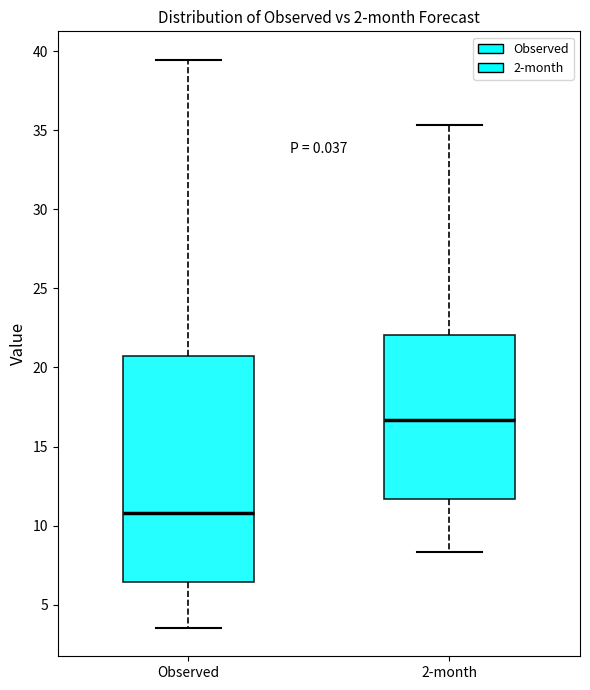

Where does the lower whisker of the box for Observed end on the y-axis? The values are not printed on the chart, so give them approximately, as read against the axis.

3.5